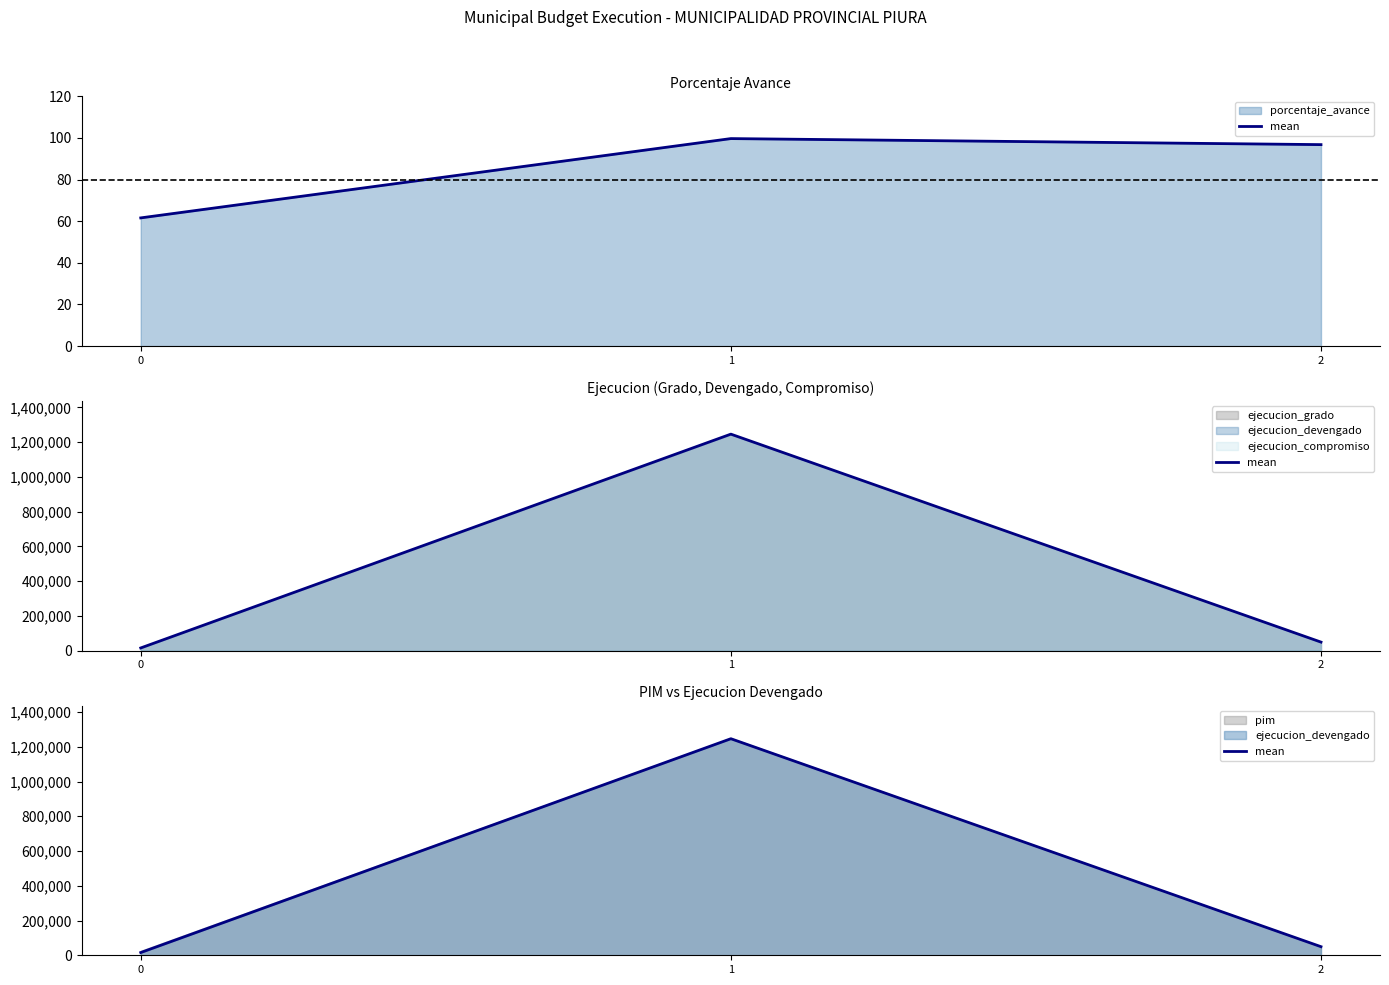

Read the value at 0, to the nearest 100.

15800